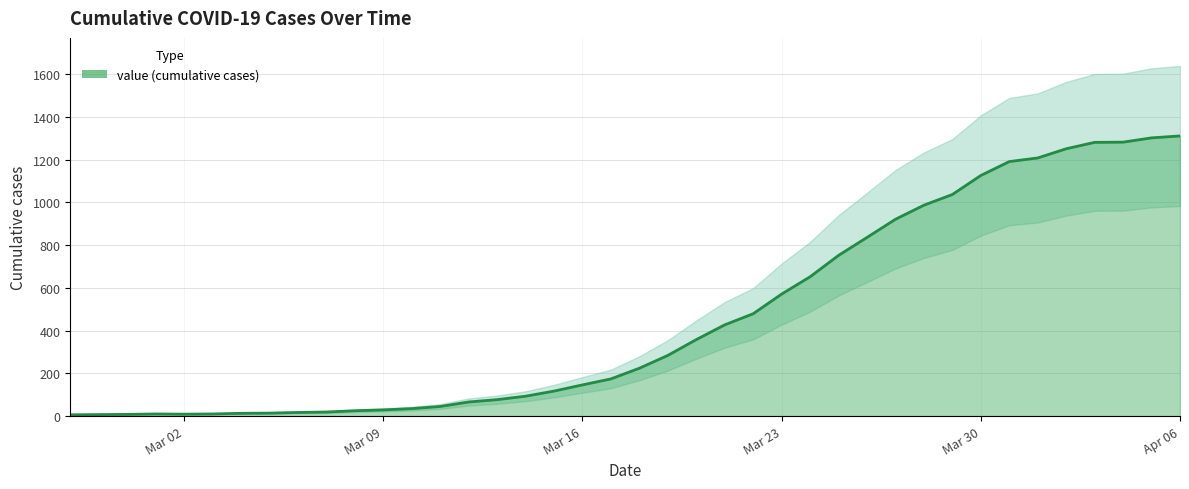

True or false: there are more than 2 points higher than both neighbors.

False